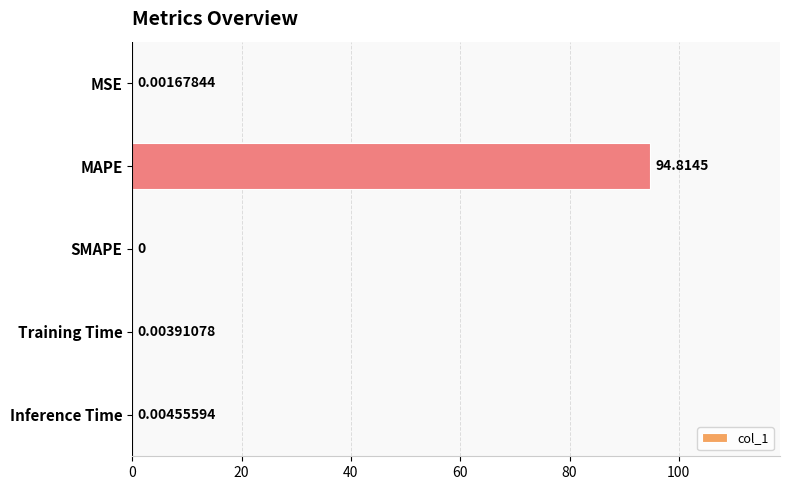

What is the sum of all values?

94.8